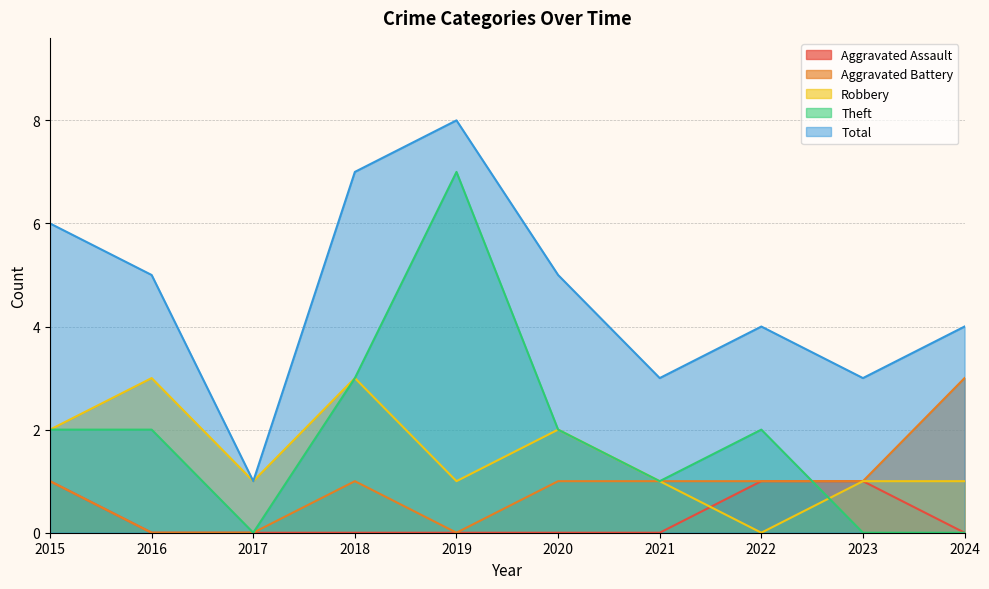

At which label does Aggravated Battery reach its minimum?

2016